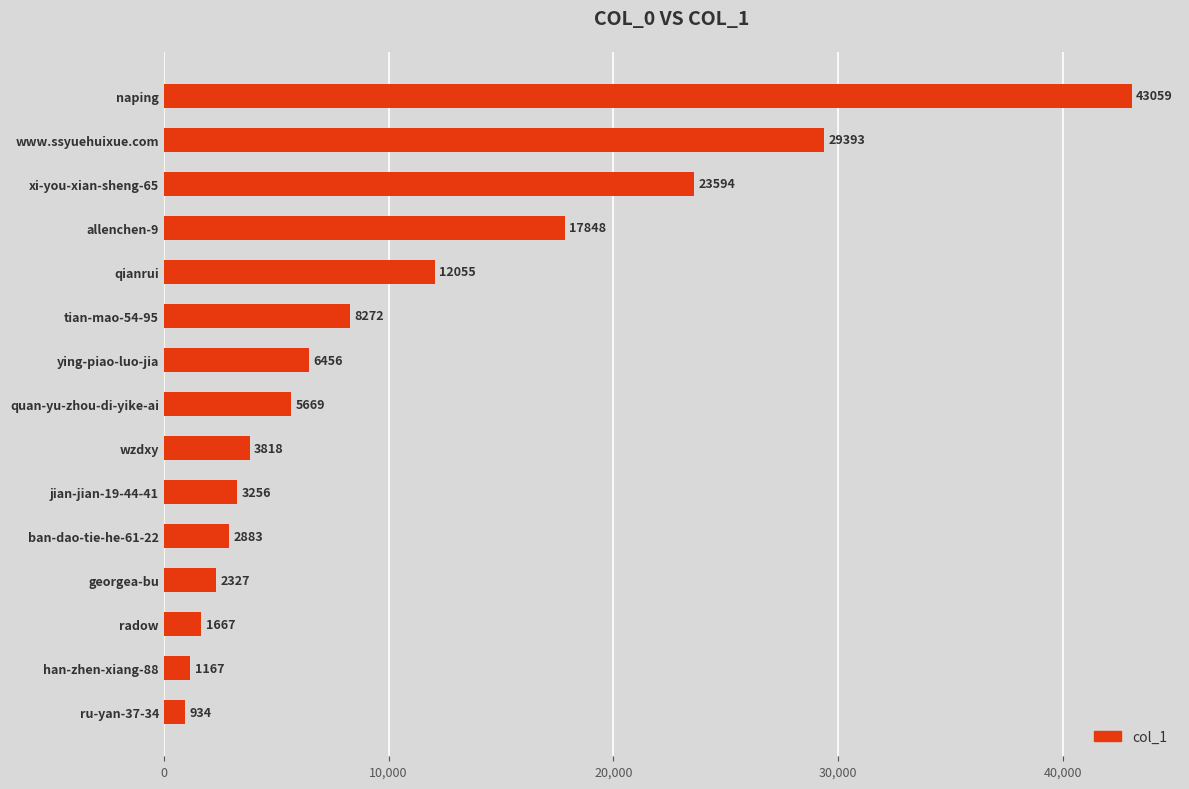

Approximately how many times larger is the value at georgea-bu compared to wzdxy?

0.6